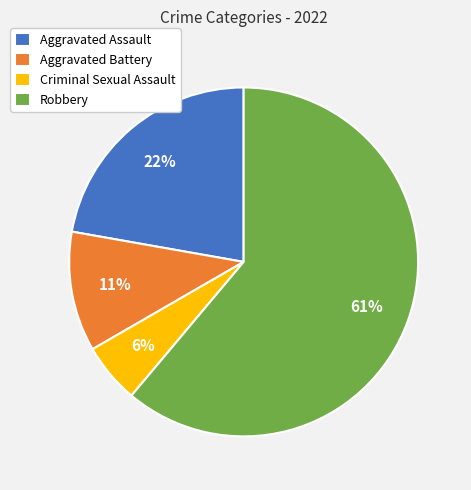

To the nearest percent, what percentage of the pie is Robbery?

61%